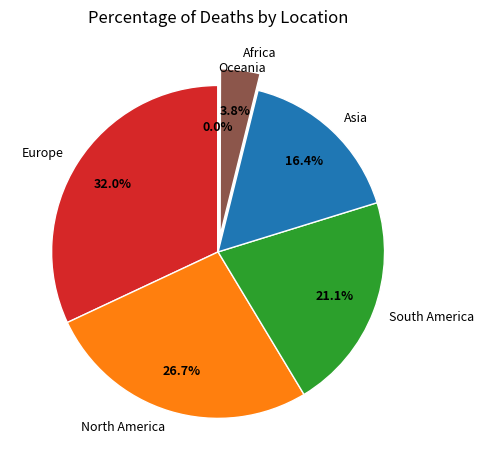

Which slice is the largest?

Europe